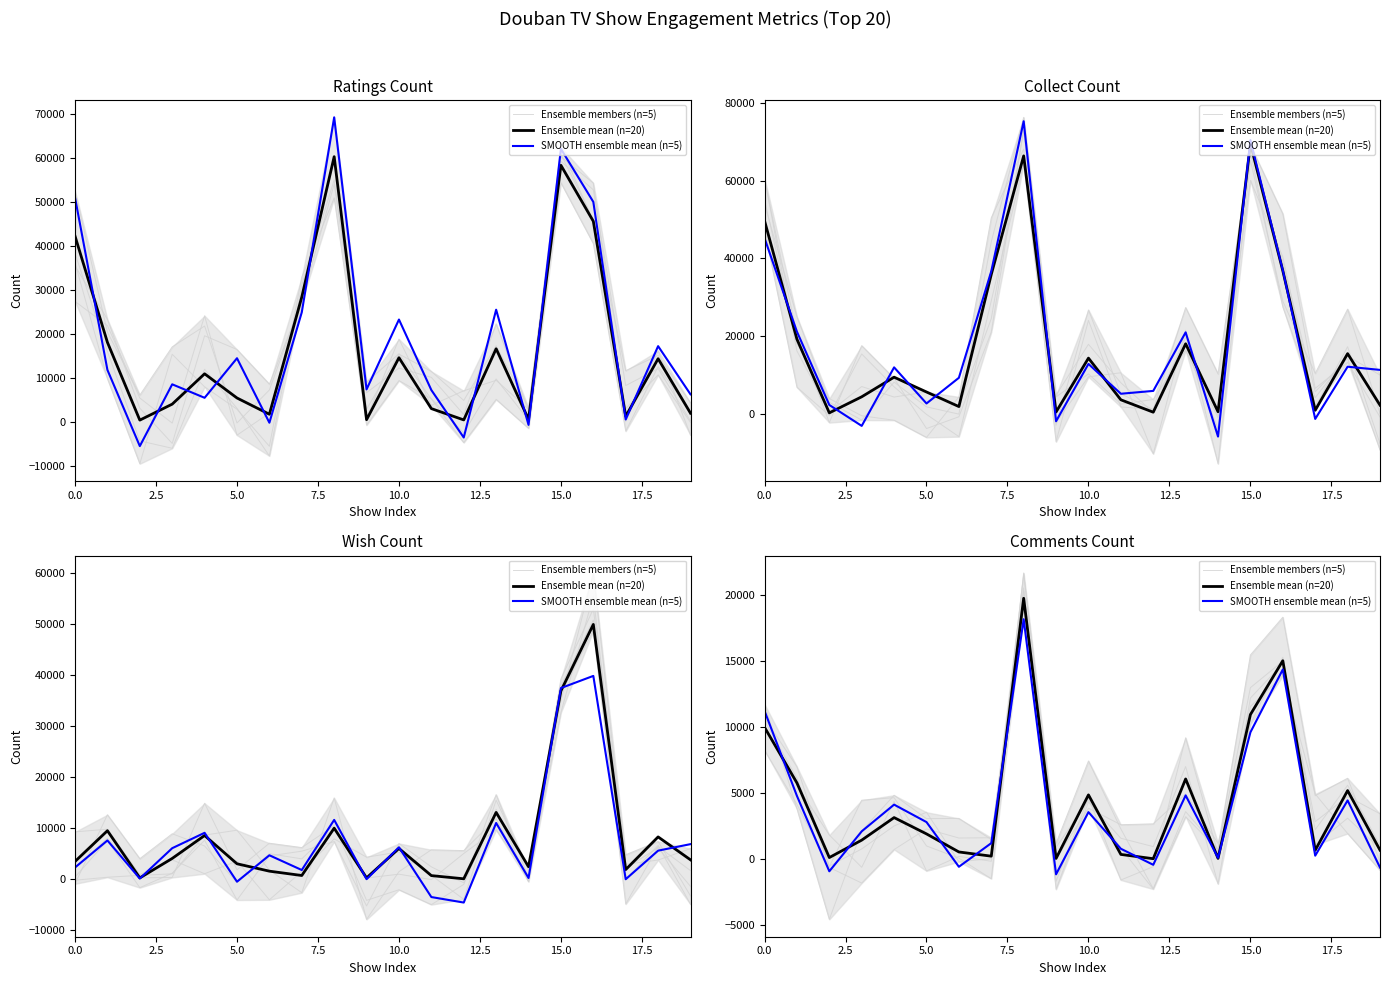

What is the sum of all SMOOTH ensemble mean (n=5) values?

78088.2